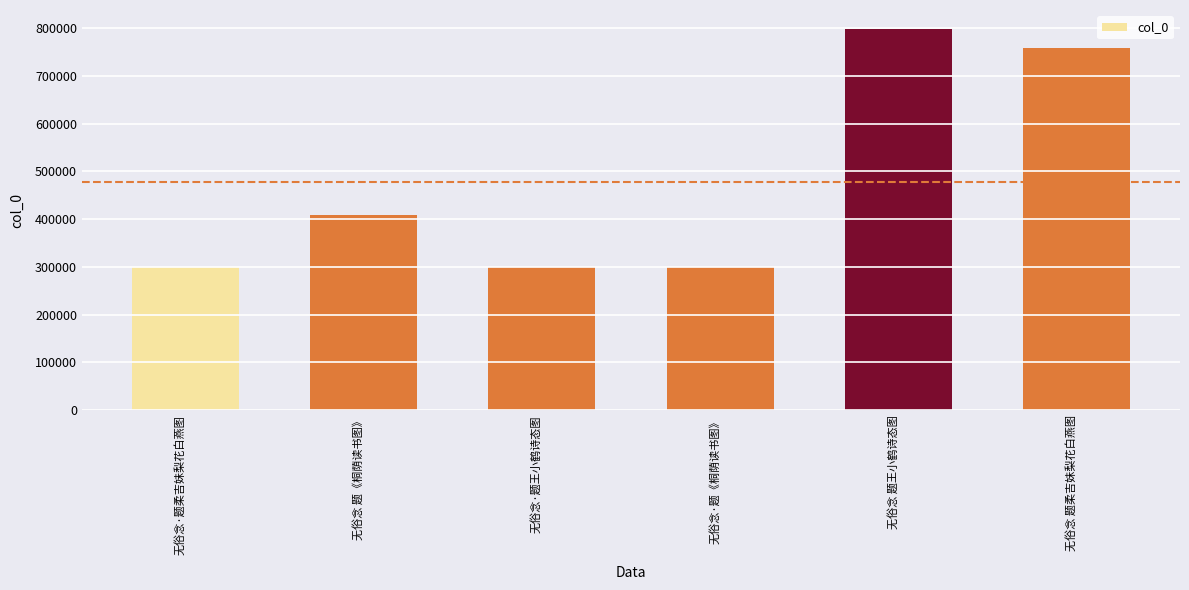

Between 无俗念·题柔吉妹梨花白燕图 and 无俗念 题《桐荫读书图》, which is larger?

无俗念 题《桐荫读书图》